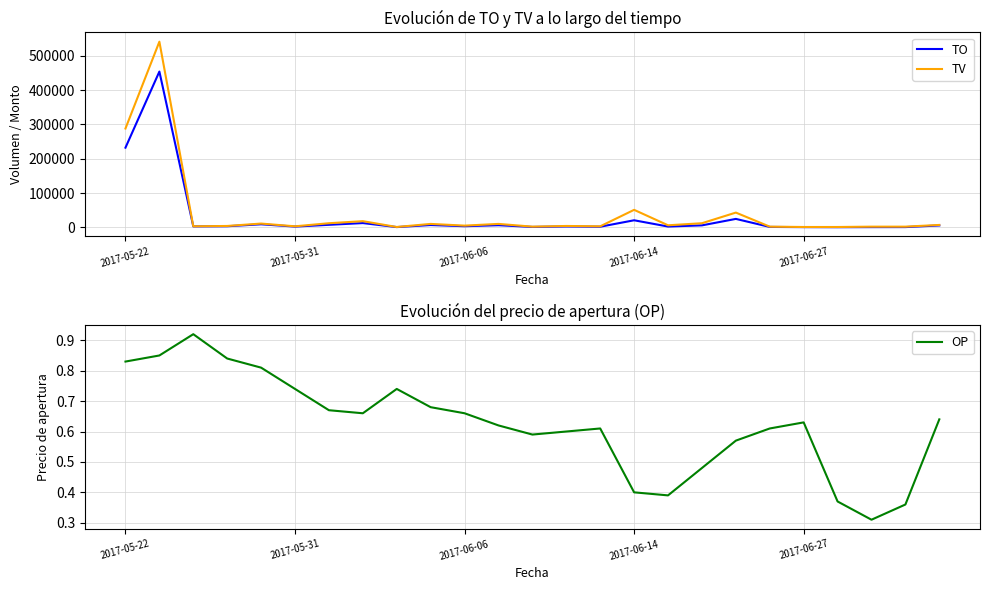

True or false: TV and OP intersect in this chart.

False